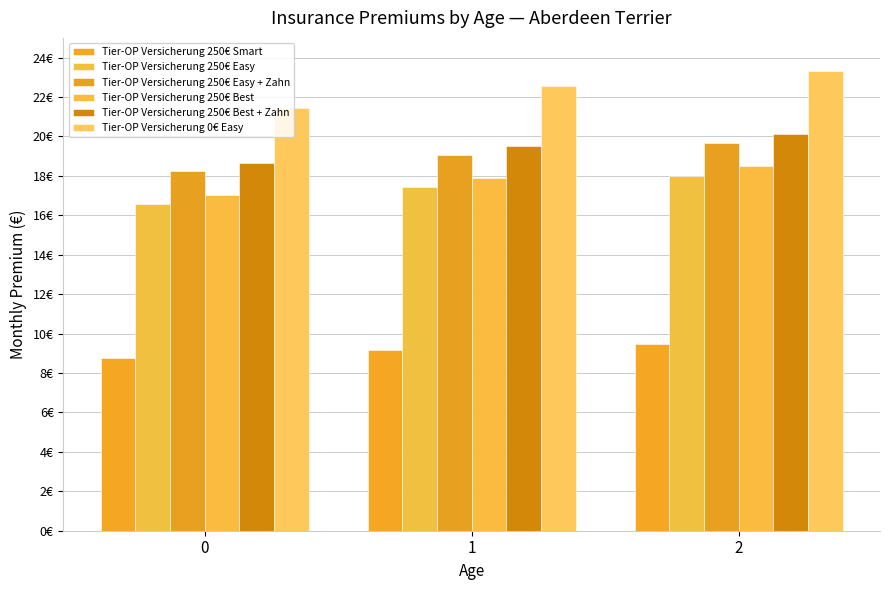

Are the bars grouped side by side (vs. stacked)?

Yes